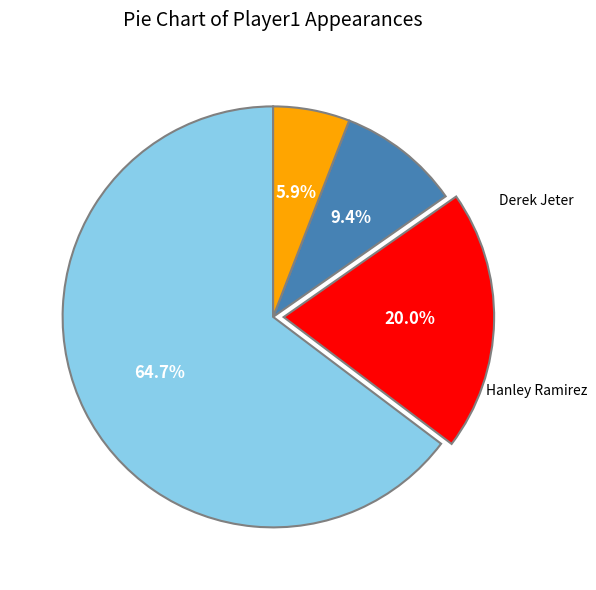

Is there a majority slice in this chart?

Yes